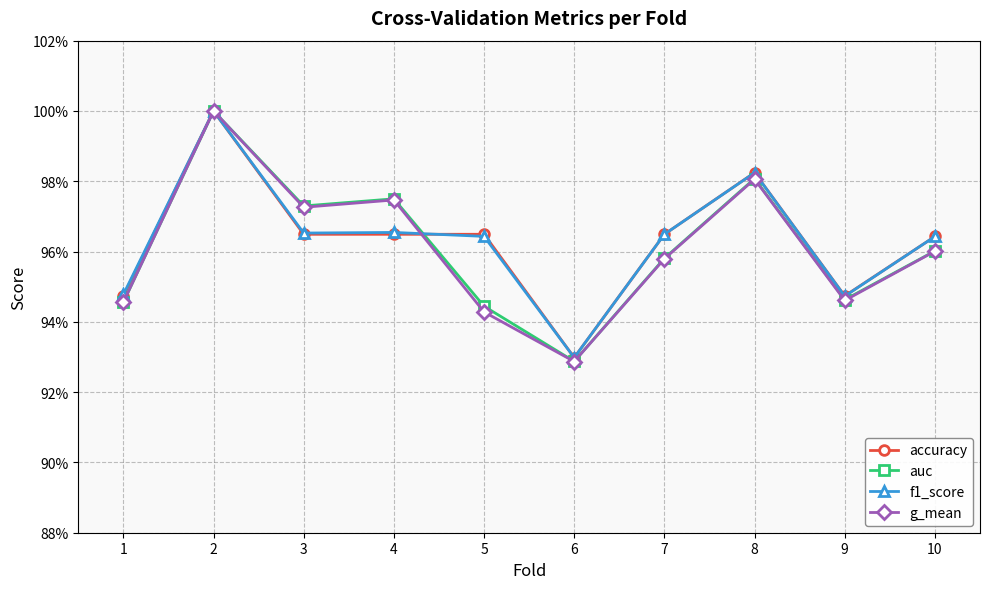

What is the total value across all series at 1?

3.8